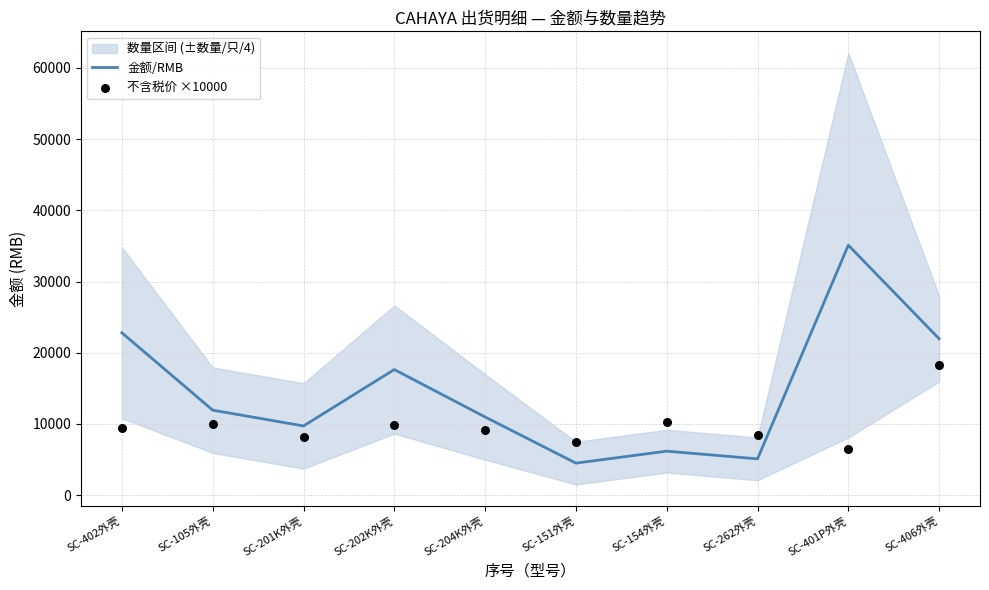

Which series has the widest spread of Y values?

金额/RMB